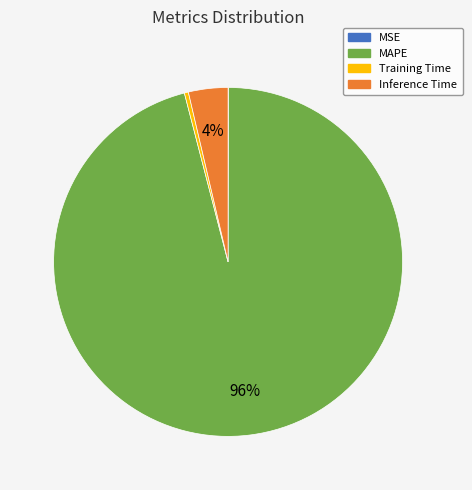

Which slice is the largest?

MAPE